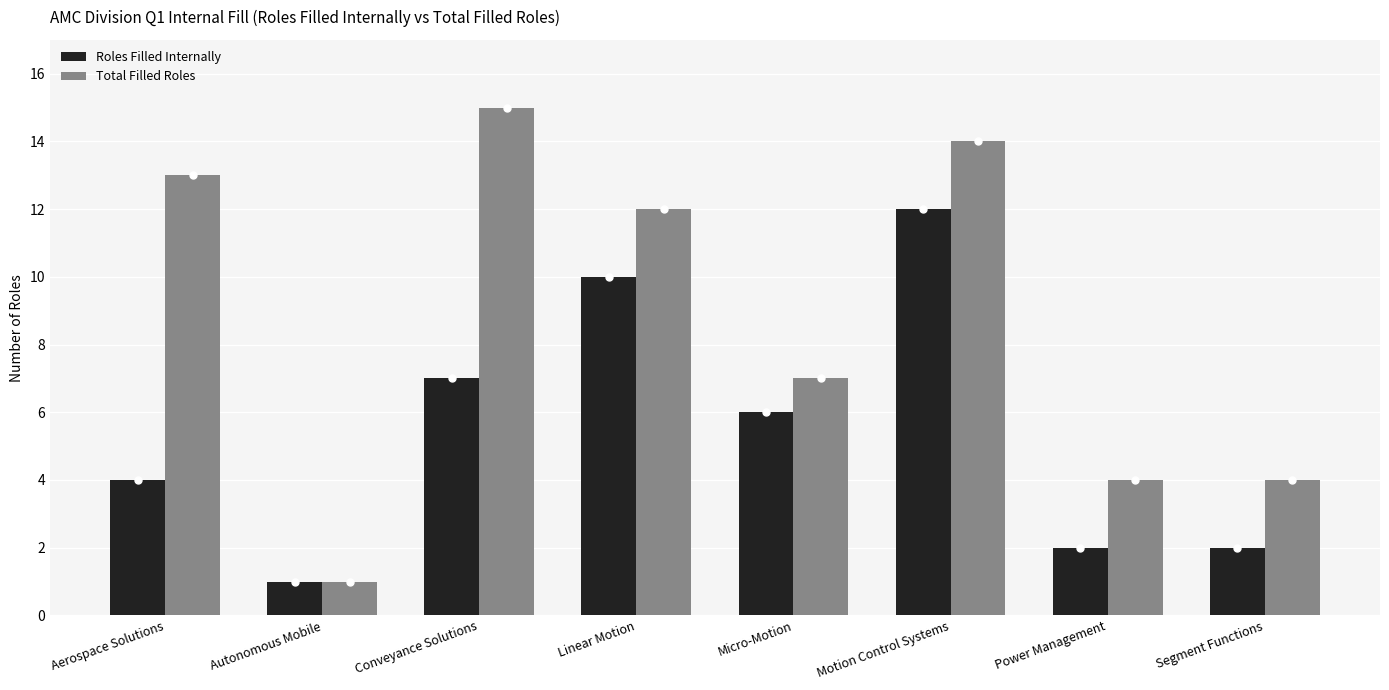

Are the bars horizontal?

No